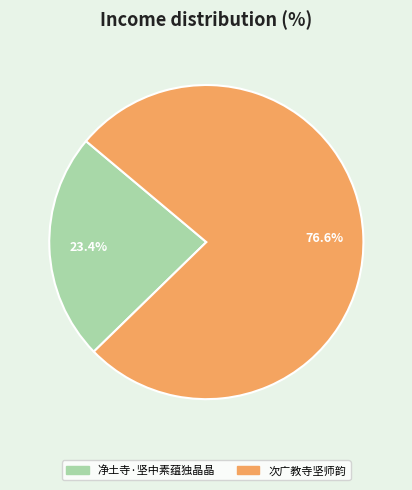

What percentage is the 净土寺·坚中素蕴独晶晶 slice, to the nearest percent?

23%